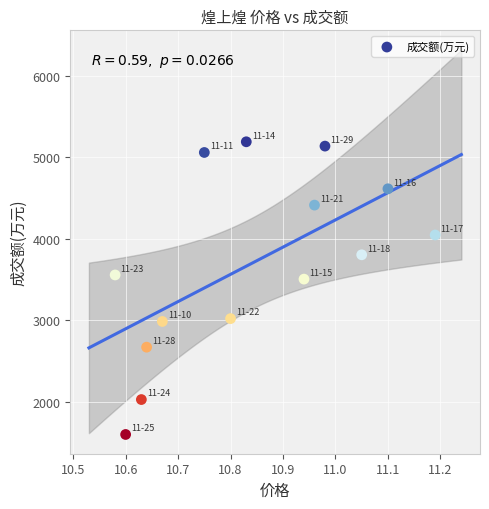

What is the range of Y values (max minus min)?

3587